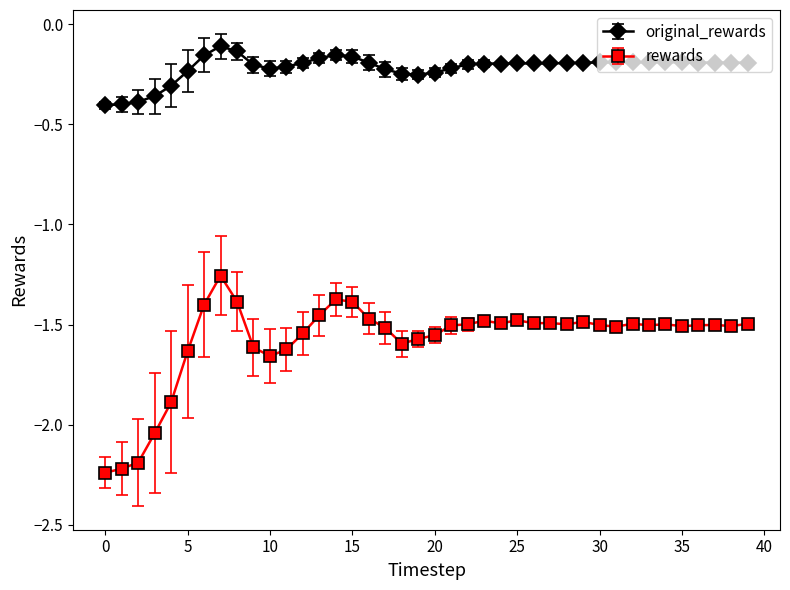

True or false: rewards has more than 1 points higher than both neighbors.

True